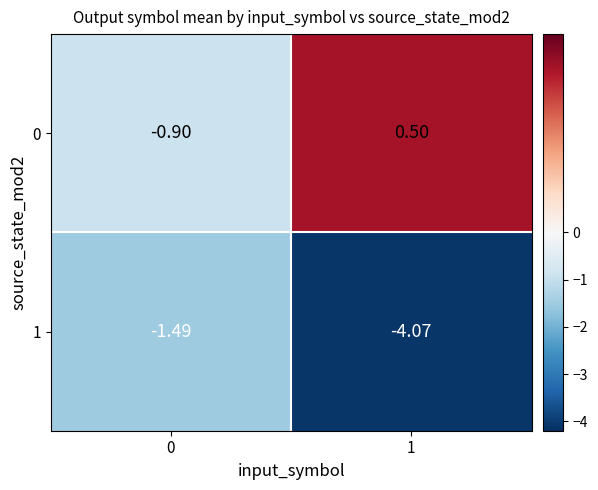

Is the value of 0 at 0 greater than the value of 1 at 0?

Yes